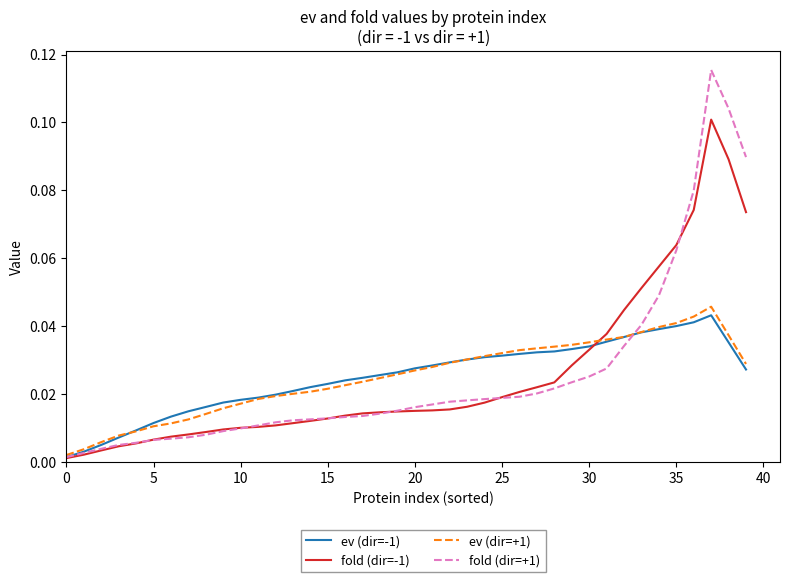

Does the chart have visible grid lines?

No